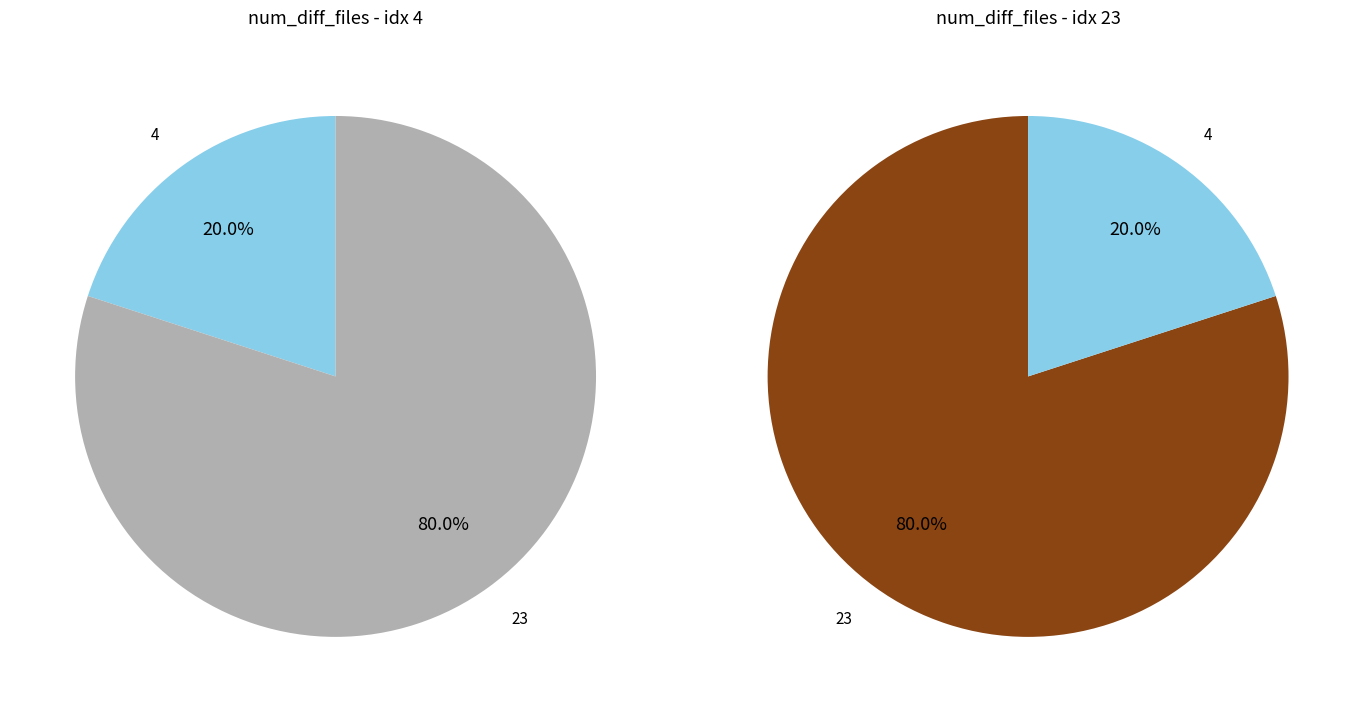

Does any single category account for the majority?

Yes